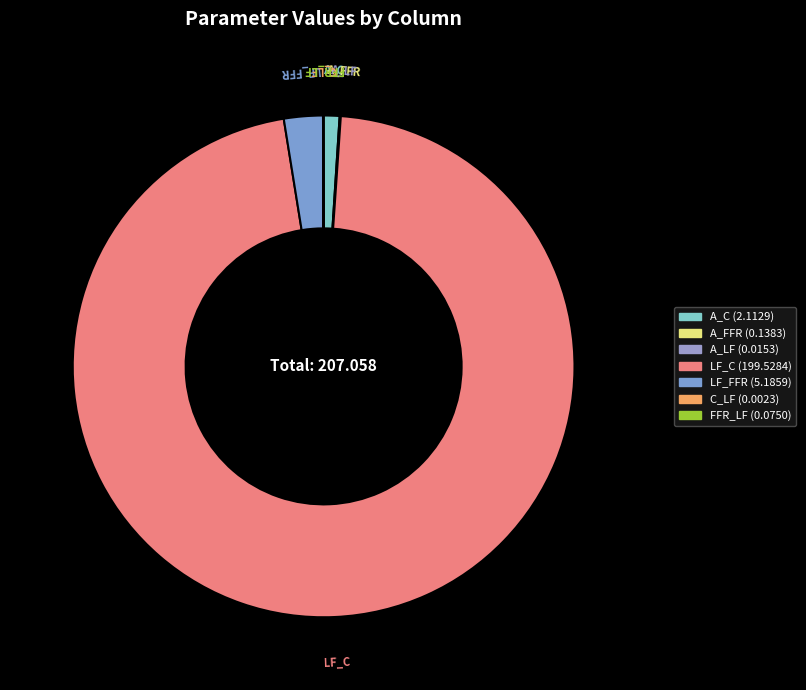

Which slice is the largest?

LF_C